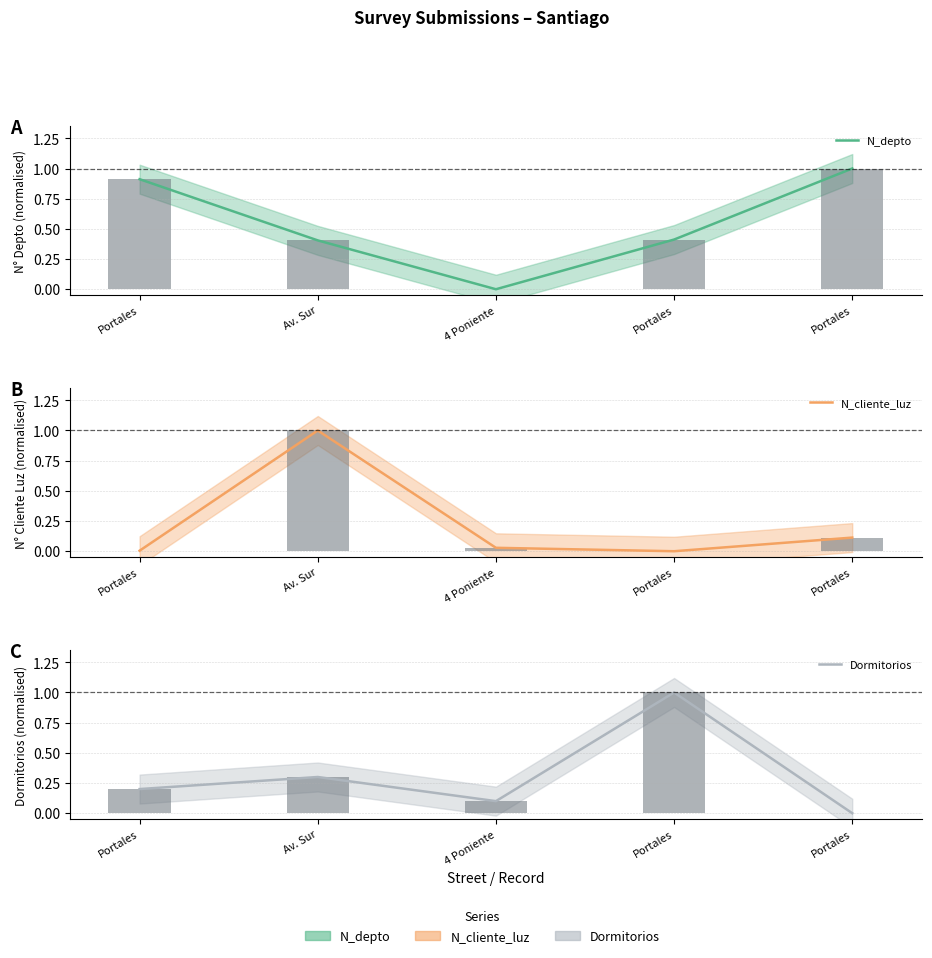

At 4 Poniente, list the series in order from smallest to largest.

N_depto, N_cliente_luz, Dormitorios